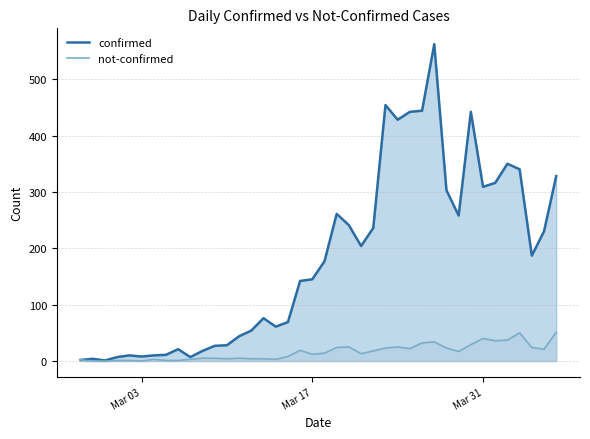

List the series in order of their overall mean, lowest first.

not-confirmed_line, confirmed_line